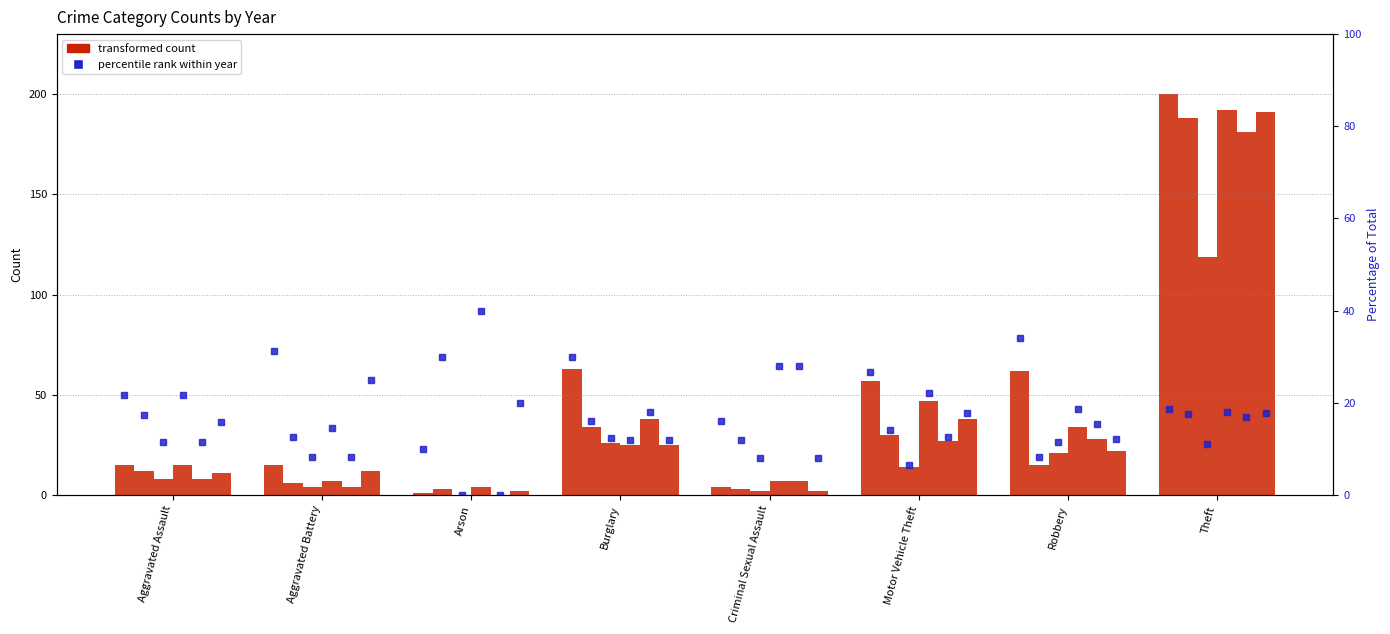

Where does the 2021 pct series first go above 11?

Aggravated Assault